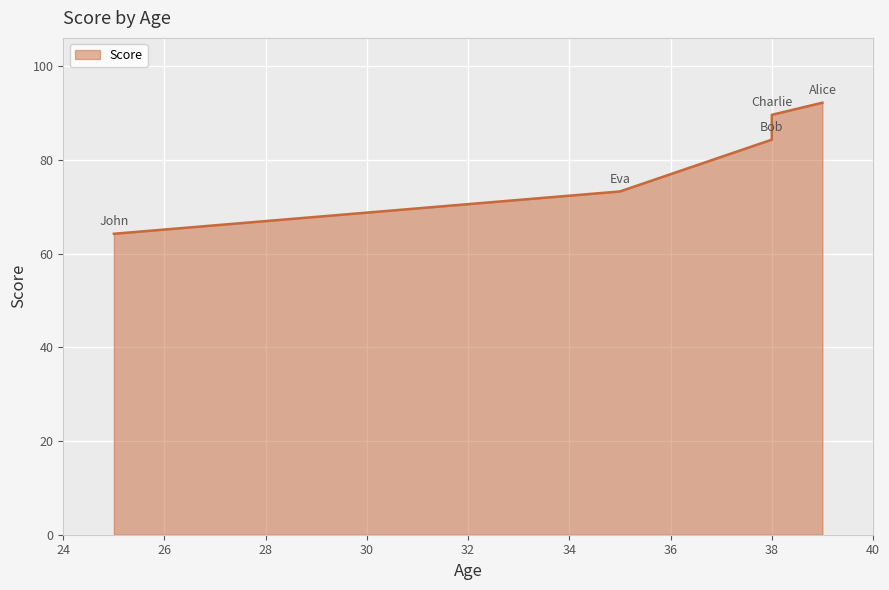

The value at 38 is 55.7. True or false?

False